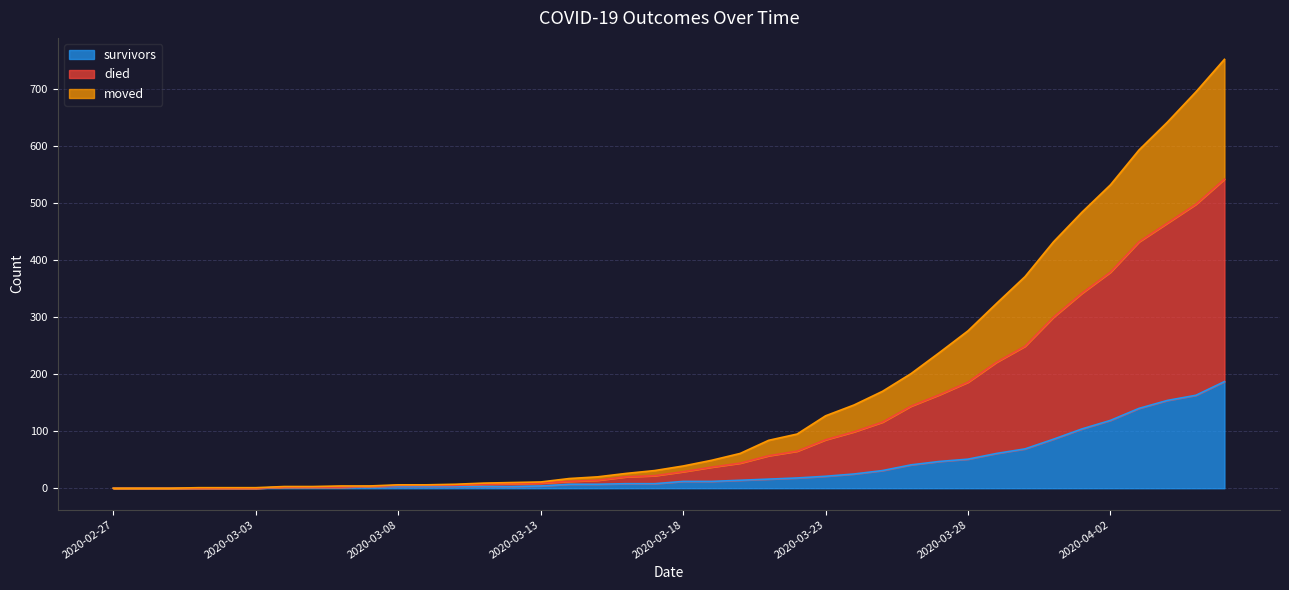

True or false: died and survivors cross at least once.

False